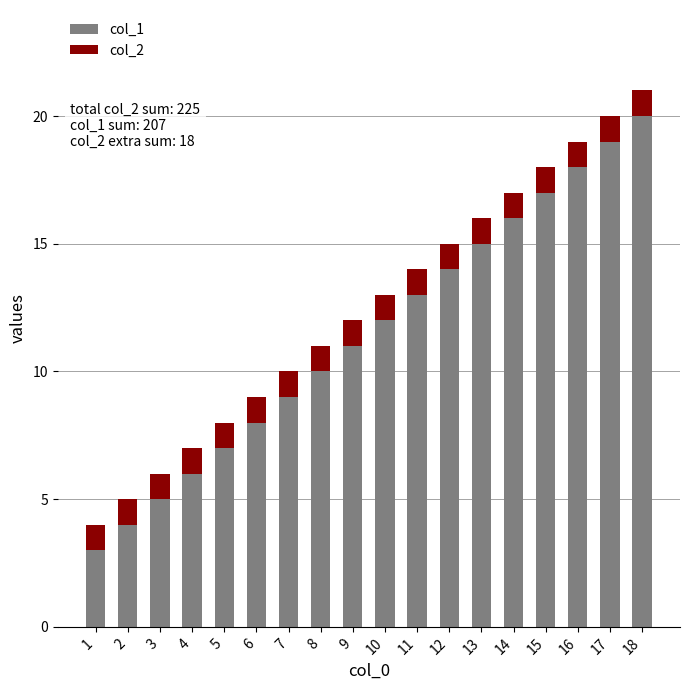

List the labels in order of col_1 value, smallest first.

1, 2, 3, 4, 5, 6, 7, 8, 9, 10, 11, 12, 13, 14, 15, 16, 17, 18